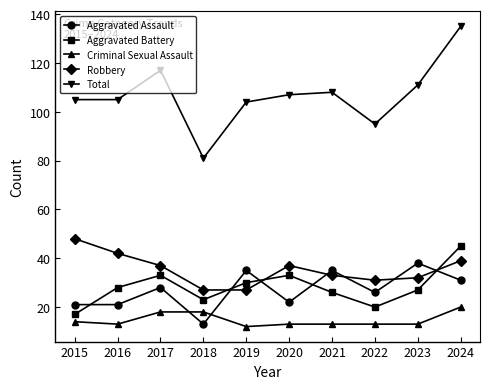

What is the difference between the Aggravated Assault values at 2022 and 2021?

9